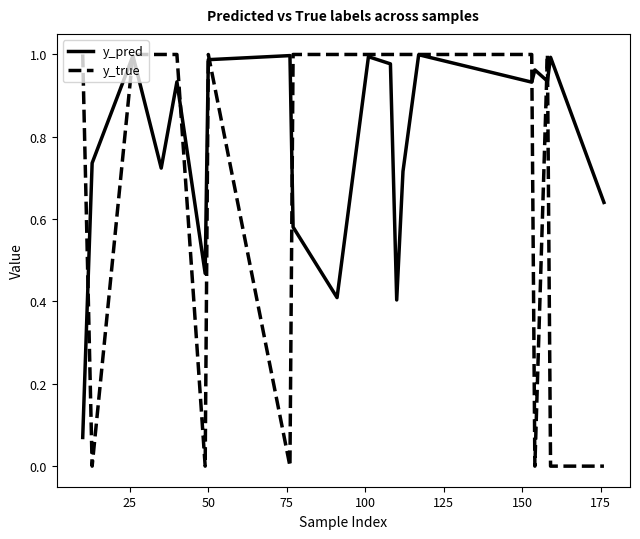

Which series has the largest total across all categories?

y_pred